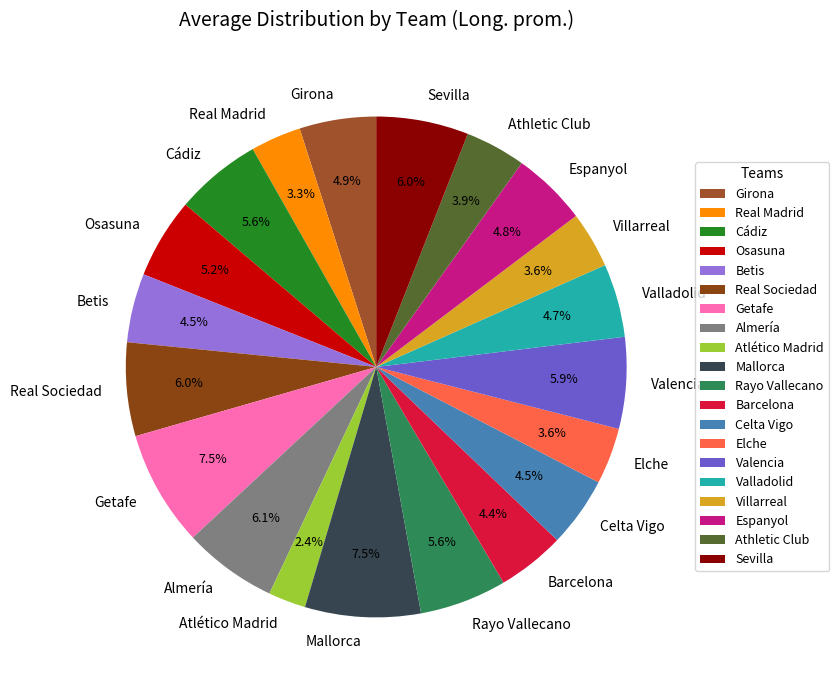

How much of the chart is everything except Barcelona?

95.6%